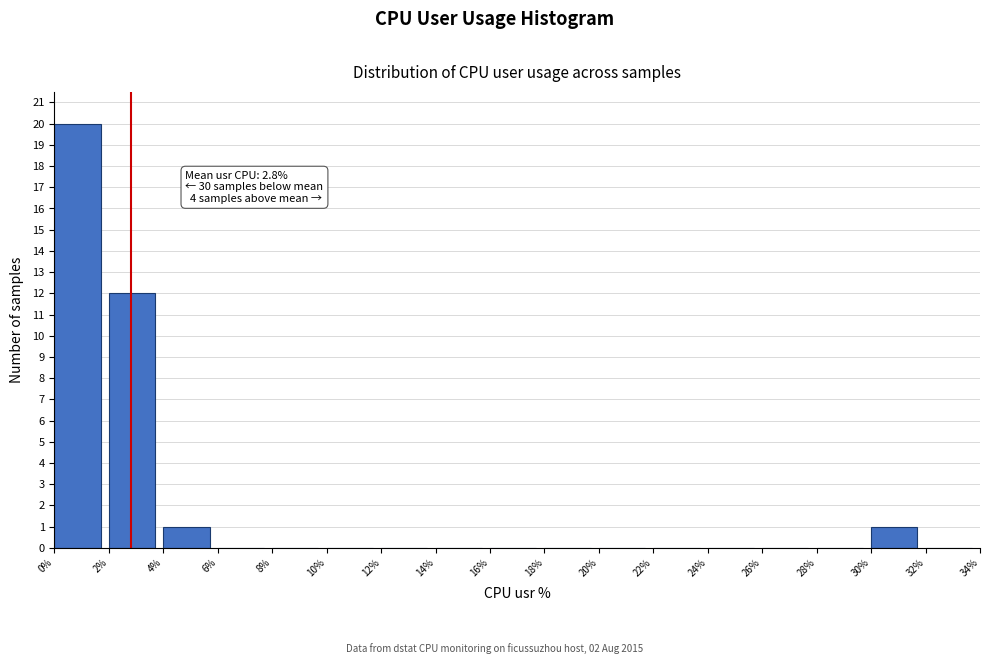

Which range on the x-axis has the tallest bar?

0% to 2%